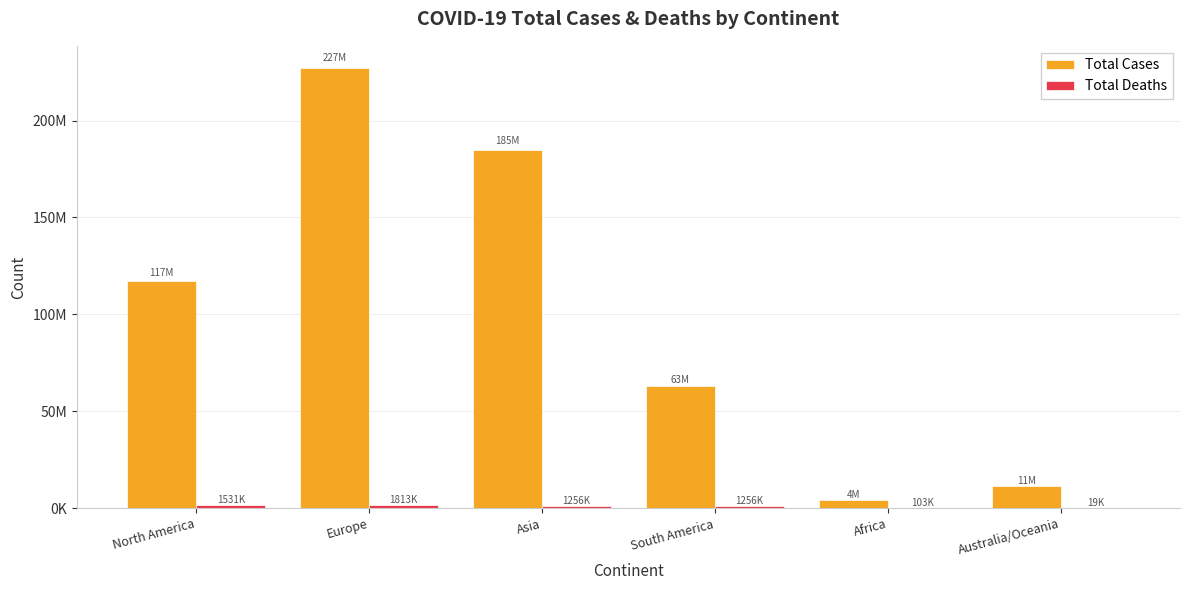

Between Africa and Europe, which is larger?

Europe